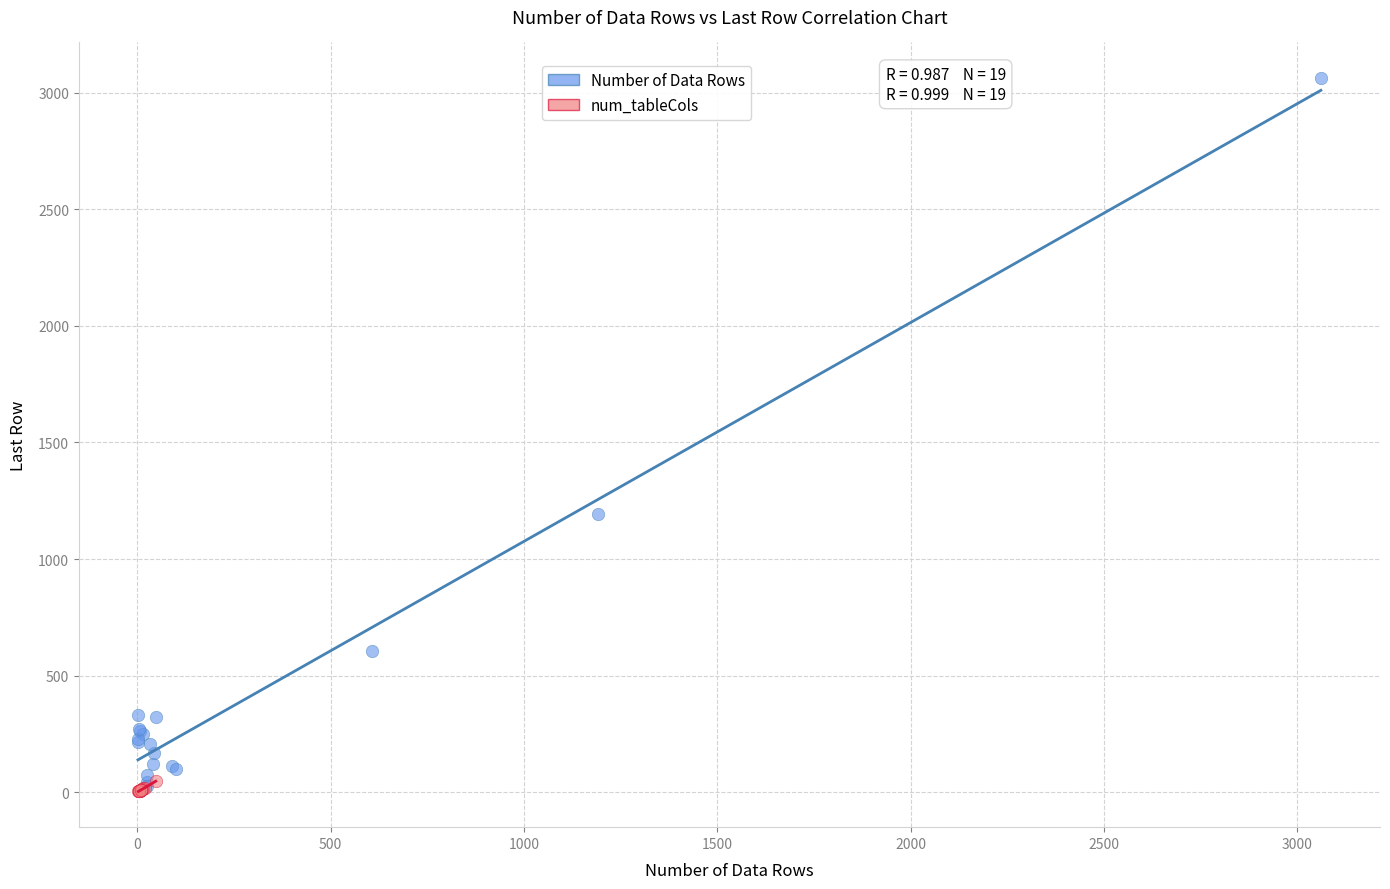

What are all the series names shown in the legend?

Number of Data Rows, num_tableCols